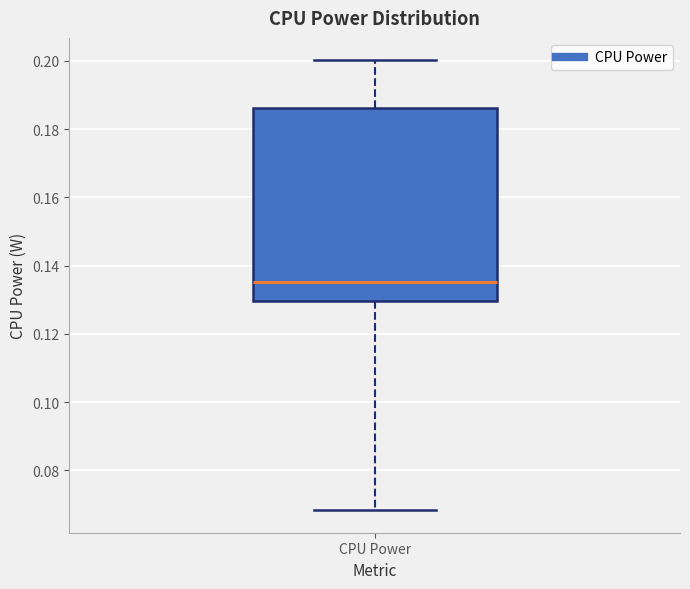

Read this box plot against the y-axis: the position of the median line, the range covered by the box, and the ends of both whiskers. The values are not printed on the chart, so give them approximately, as read against the axis.

median 0.136, box 0.130 to 0.186, whiskers 0.068 to 0.200